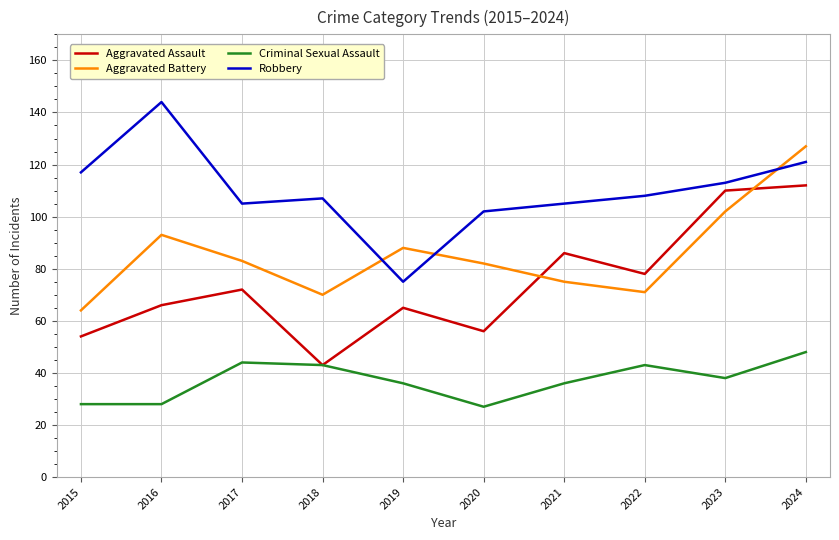

At which label does Criminal Sexual Assault first exceed 38?

2017